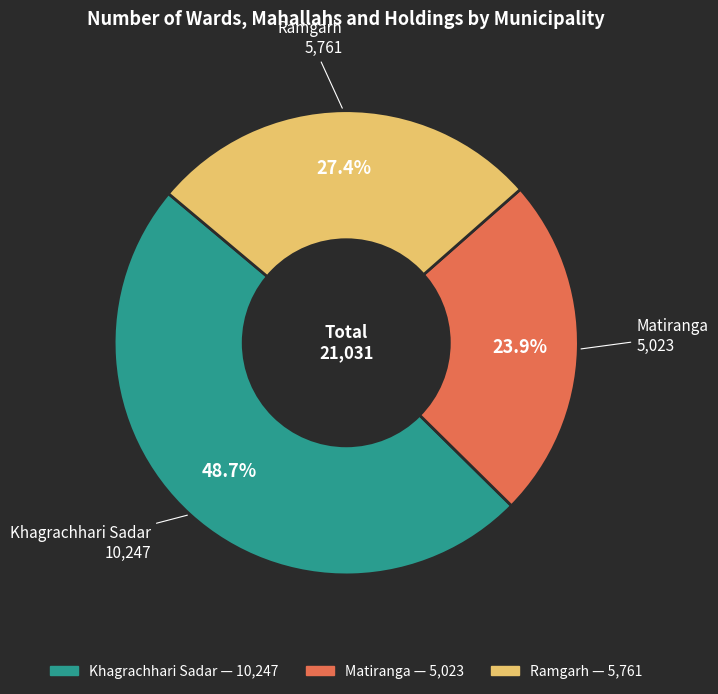

True or false: Matiranga accounts for 15% of the total.

False